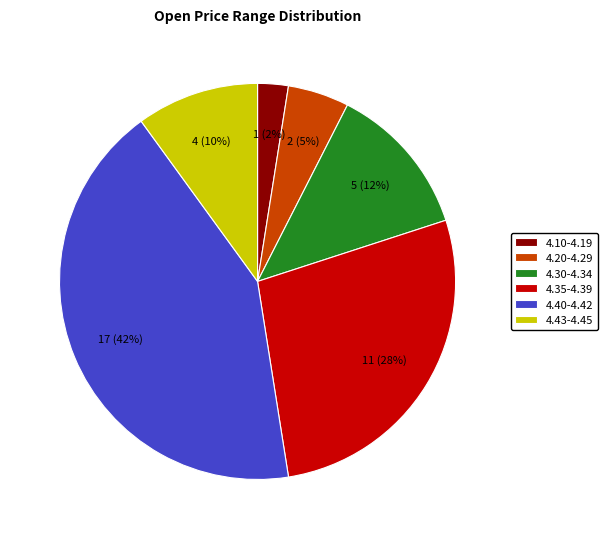

How many segments does this pie chart have?

6